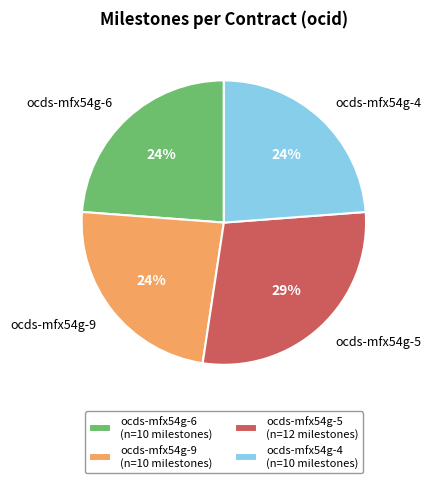

To the nearest percent, what is the difference between the largest and smallest slice percentages?

5%